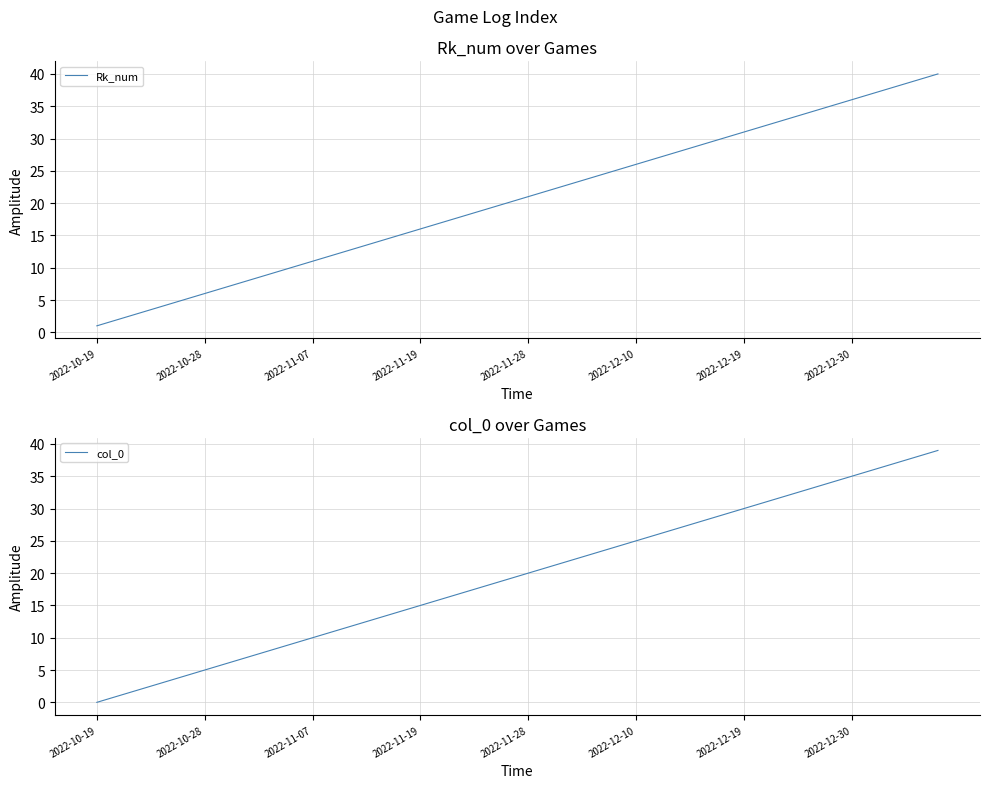

The Rk_num series shows 9 at 2022-10-28. True or false?

False